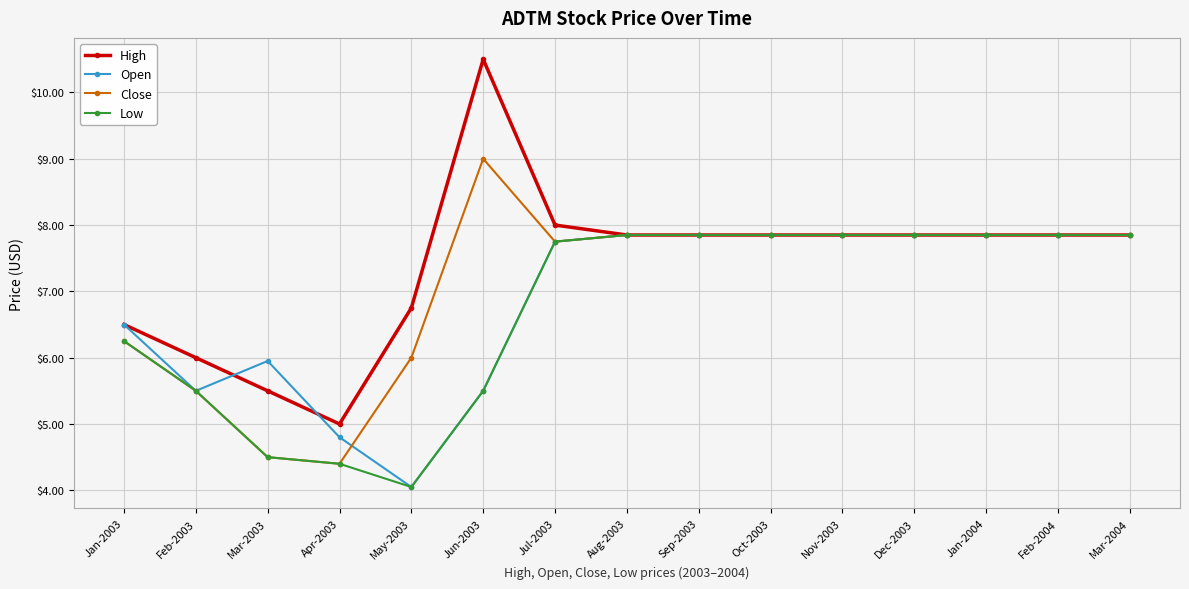

What is the label of the 6th point from the right?

Oct-2003